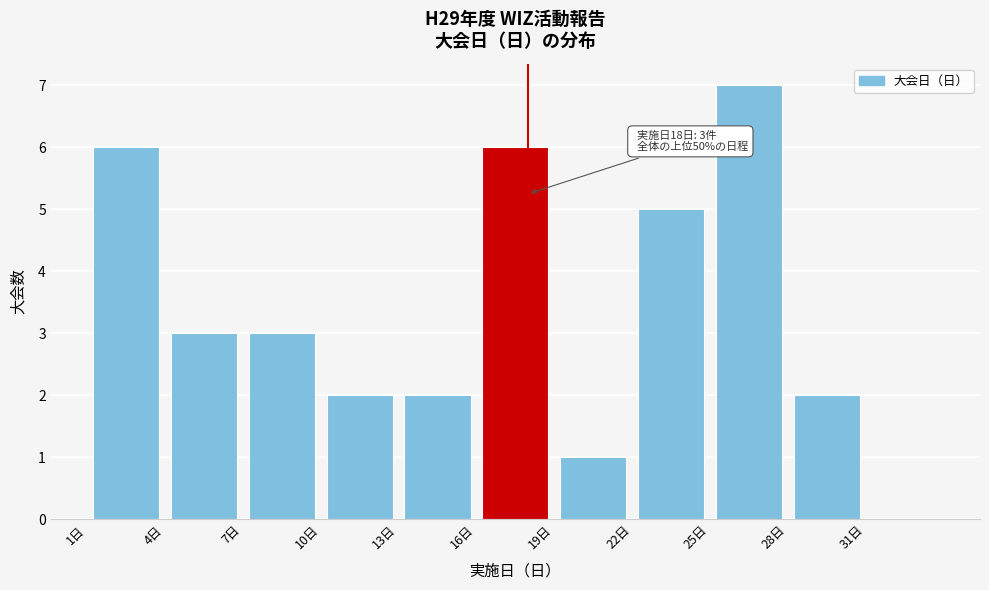

Which range on the x-axis has the tallest bar?

25 to 28